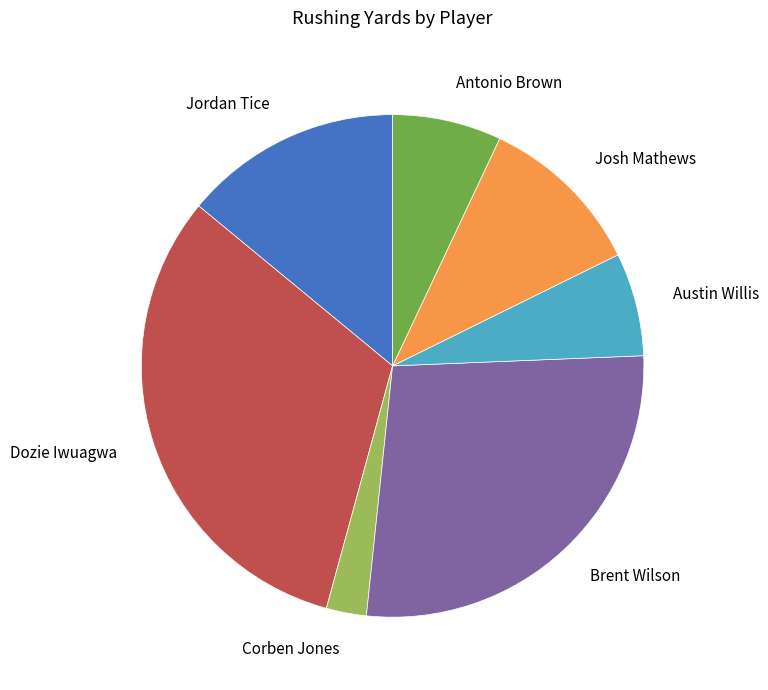

Do Brent Wilson and Josh Mathews together represent more than half of the pie?

No